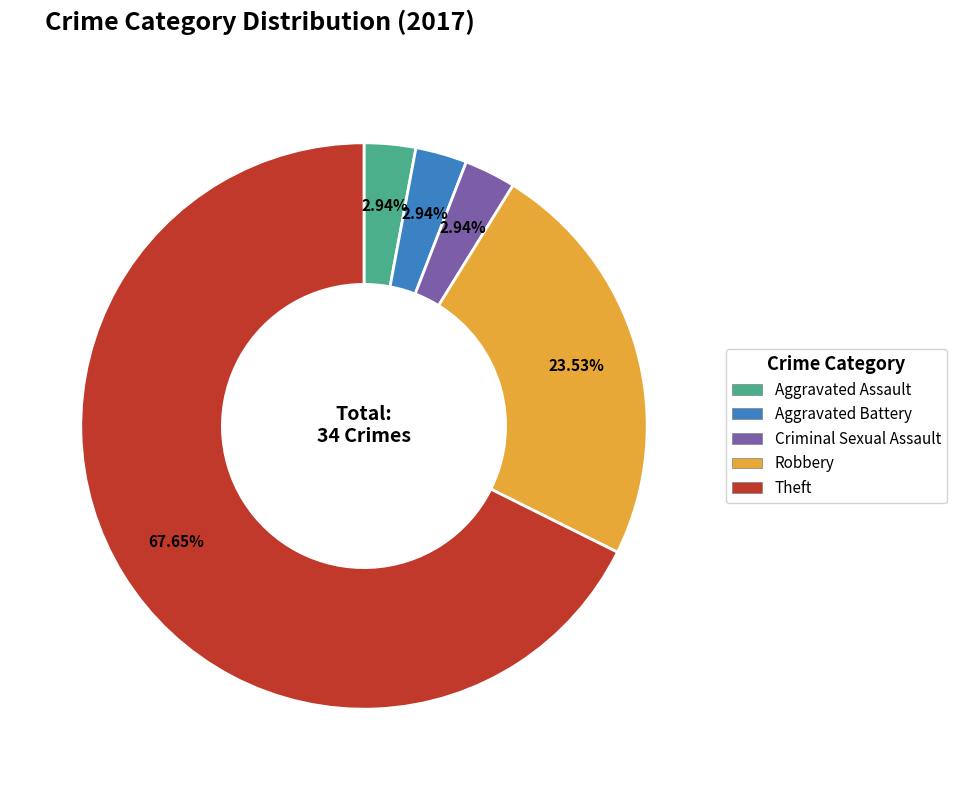

What percentage do Theft and Aggravated Battery together represent?

70.6%